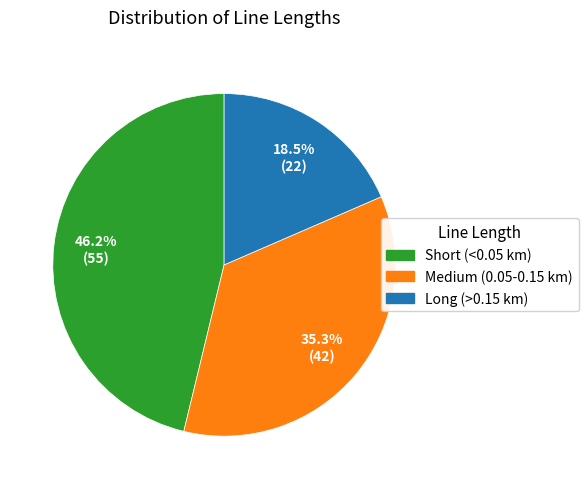

Is there a majority slice in this chart?

No